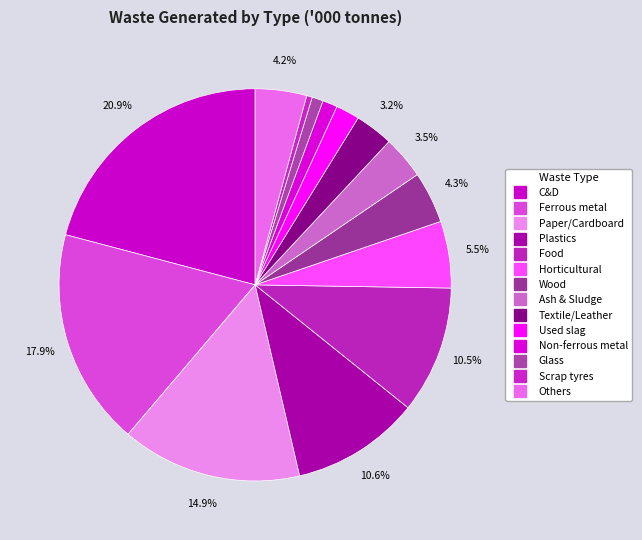

To the nearest percent, what is the difference between the C&D and Used slag slice percentages?

19%